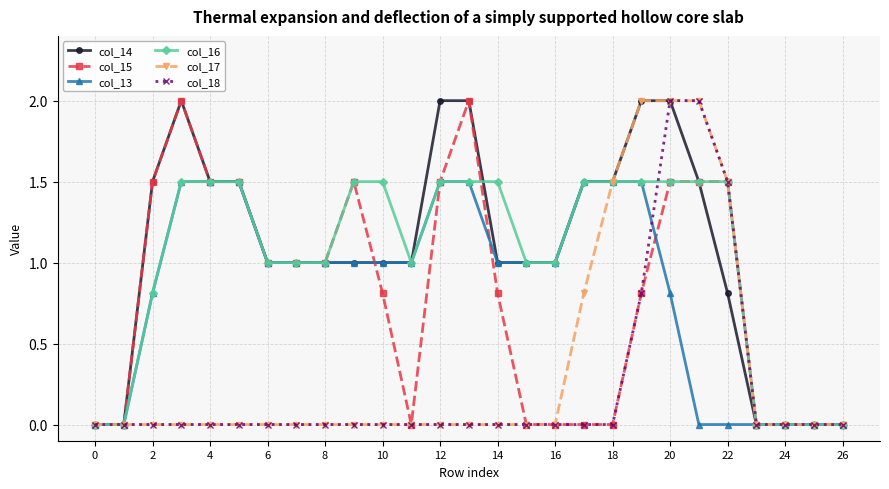

What is the maximum value for col_13?

1.5